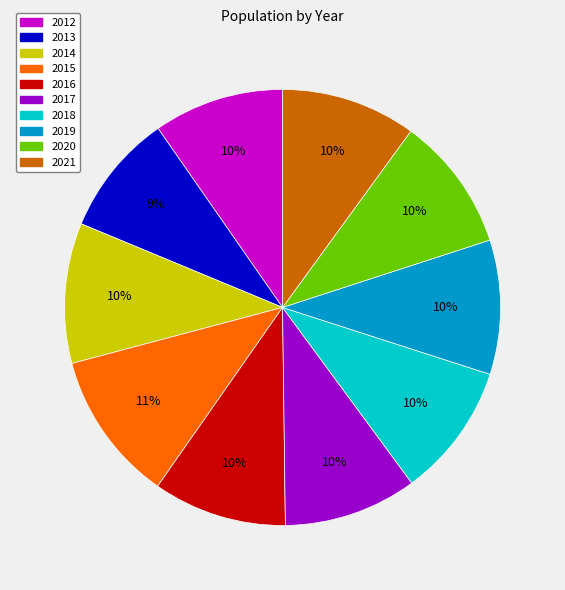

What percentage is the 2012 slice, to the nearest percent?

10%